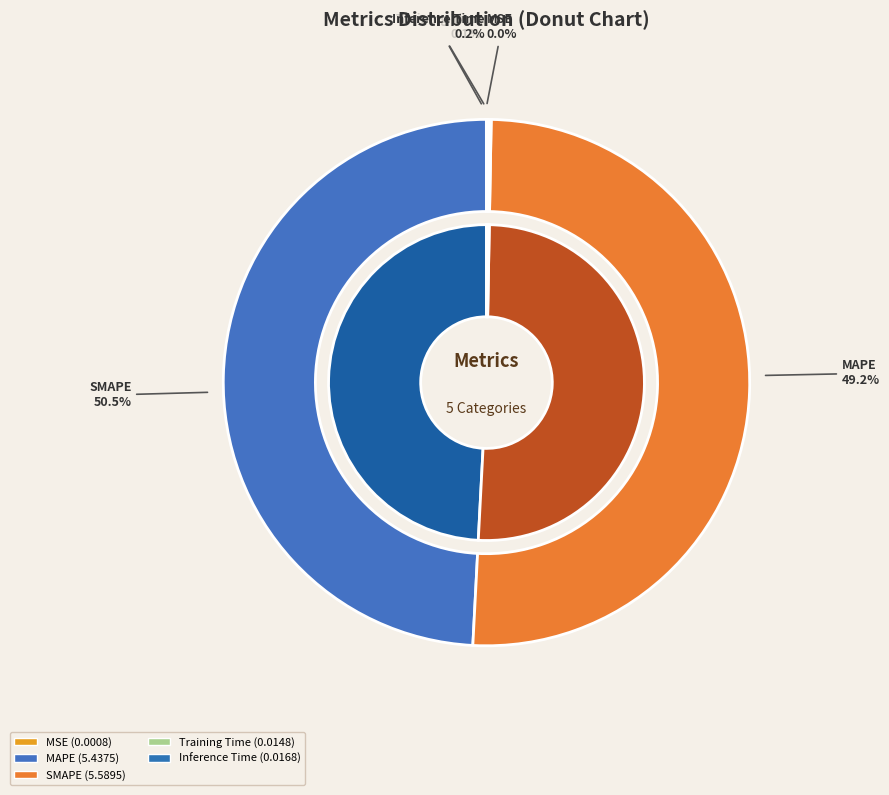

To the nearest percent, what is the difference between the largest and smallest slice percentages?

51%